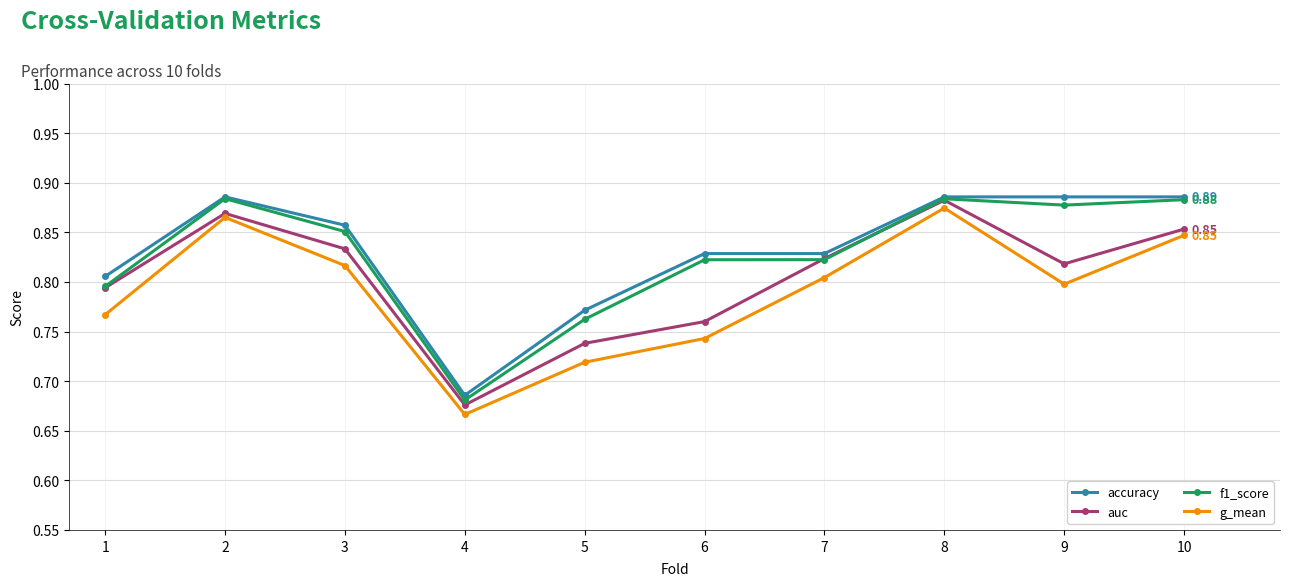

True or false: g_mean and accuracy intersect in this chart.

False